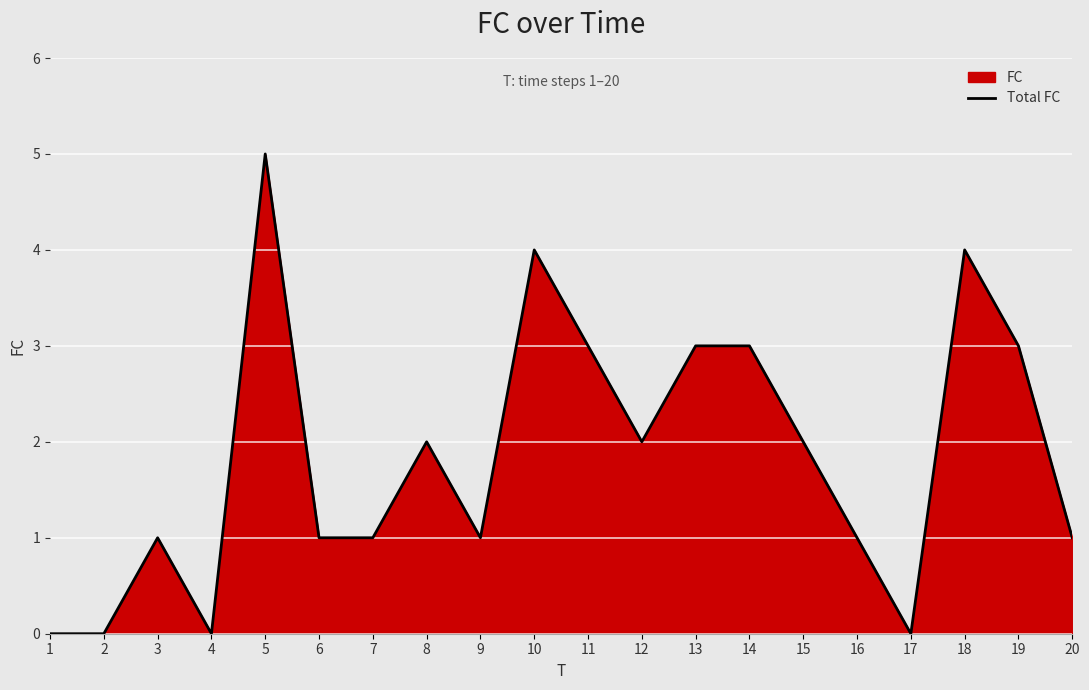

List the labels in order of value, largest first.

5, 10, 18, 11, 13, 14, 19, 8, 12, 15, 3, 6, 7, 9, 16, 20, 1, 2, 4, 17